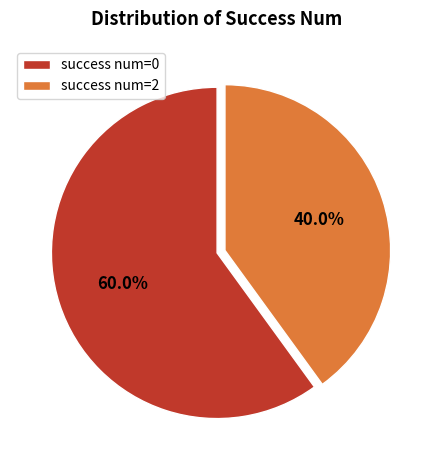

What is the total percentage of success num=0 and success num=2?

100.0%